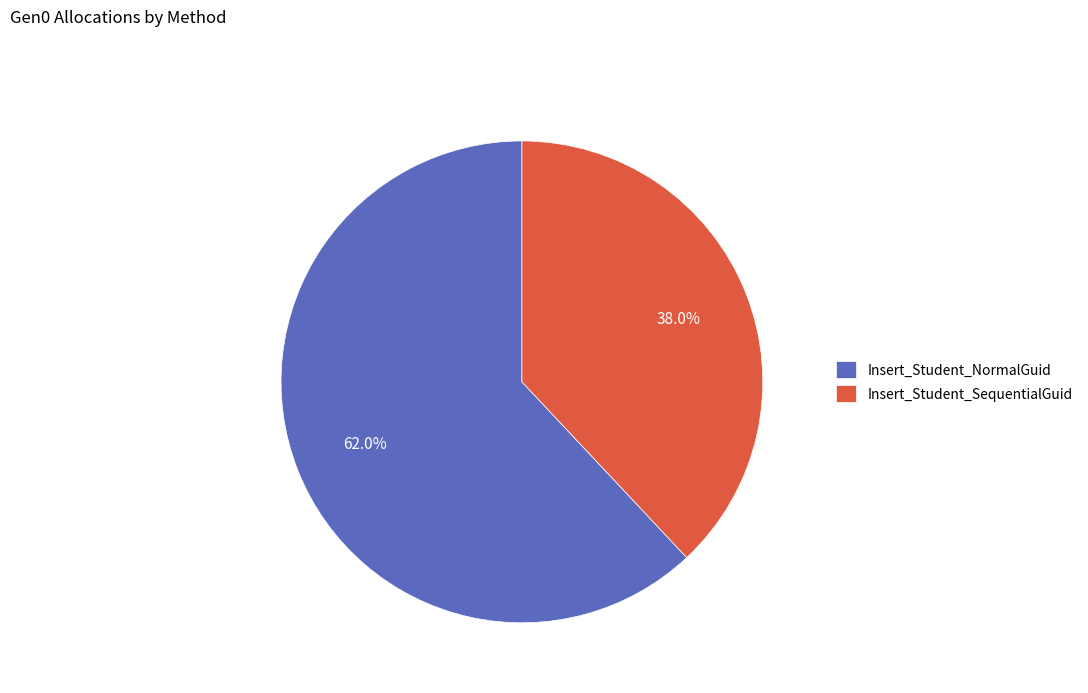

Which category accounts for the majority?

Insert_Student_NormalGuid